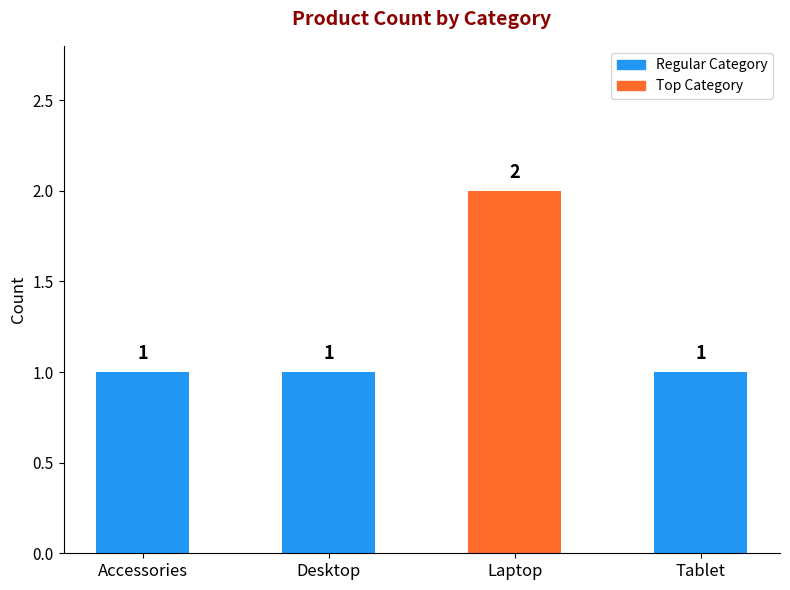

Reading left to right, what are all the values shown in this chart?

Accessories=1	Desktop=1	Laptop=2	Tablet=1